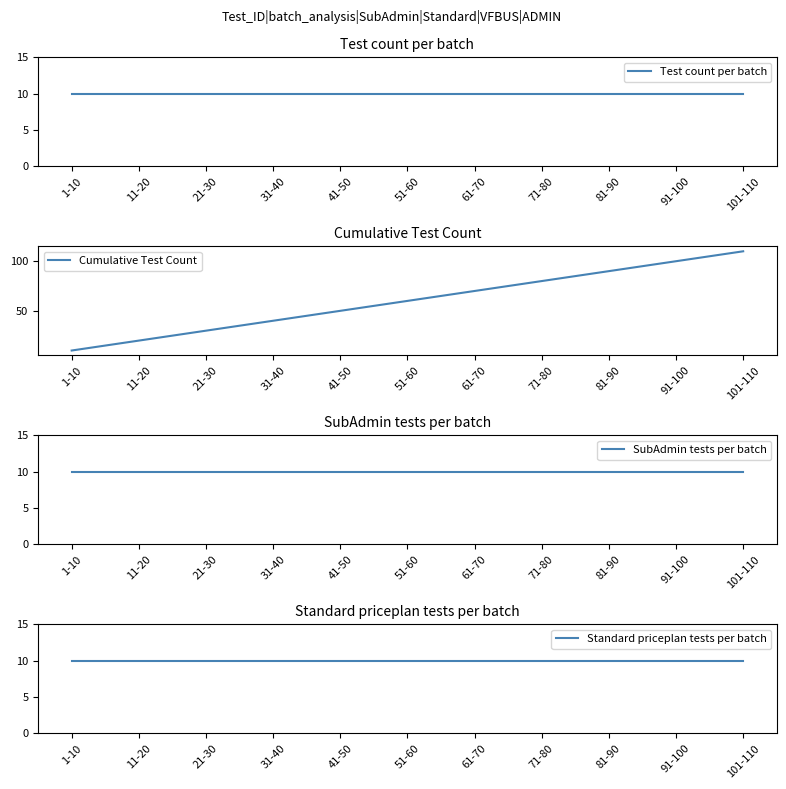

How many lines are shown in the chart?

4